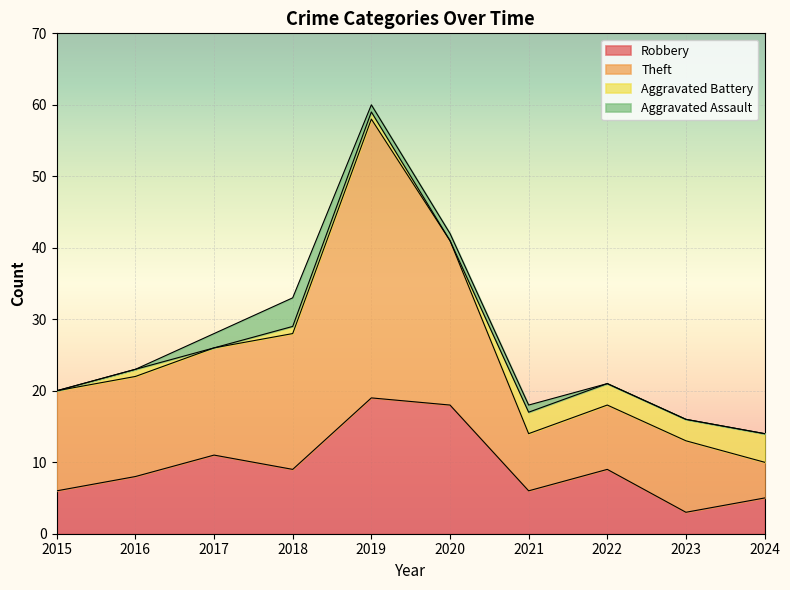

List the labels in order of Robbery value, smallest first.

2023, 2024, 2015, 2021, 2016, 2018, 2022, 2017, 2020, 2019